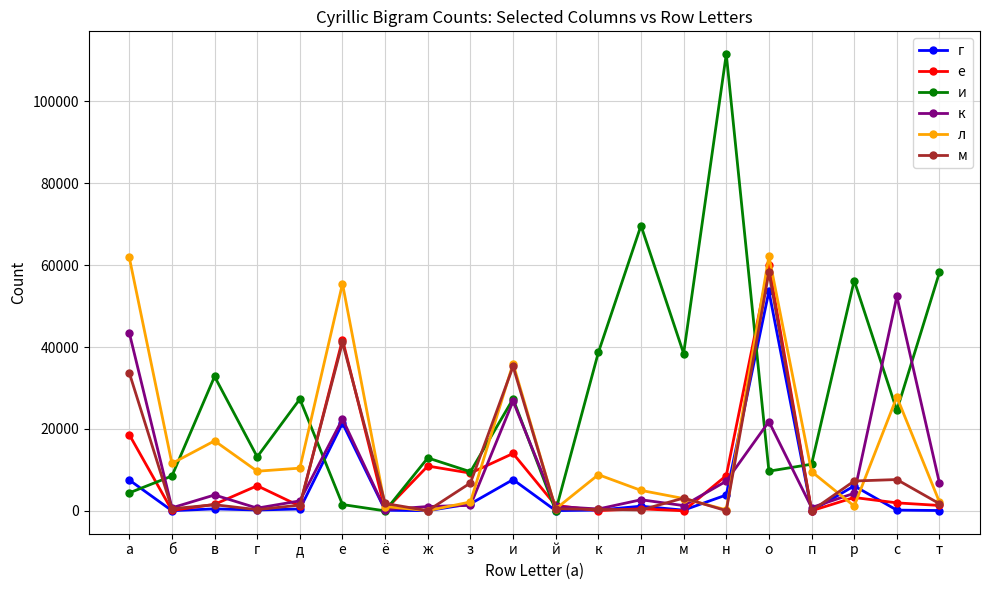

What is the maximum value shown in the chart?

111523